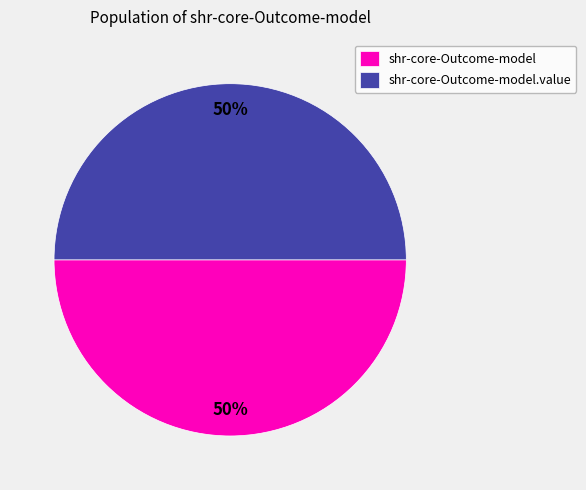

What percentage is the shr-core-Outcome-model.value slice, to the nearest percent?

50%